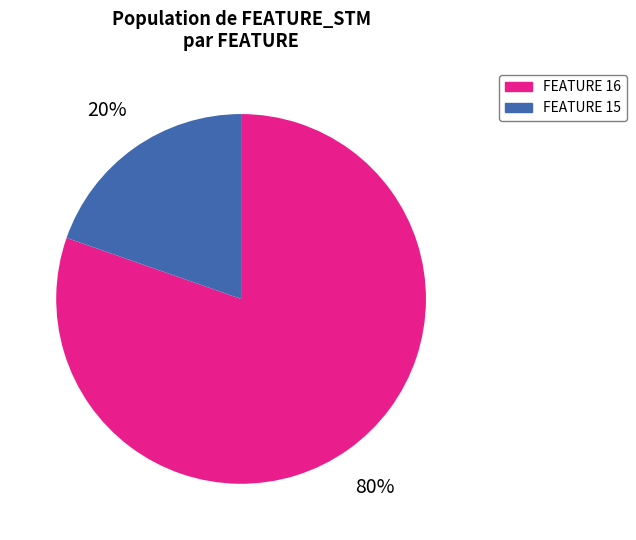

To the nearest percent, what is the average slice percentage?

50%